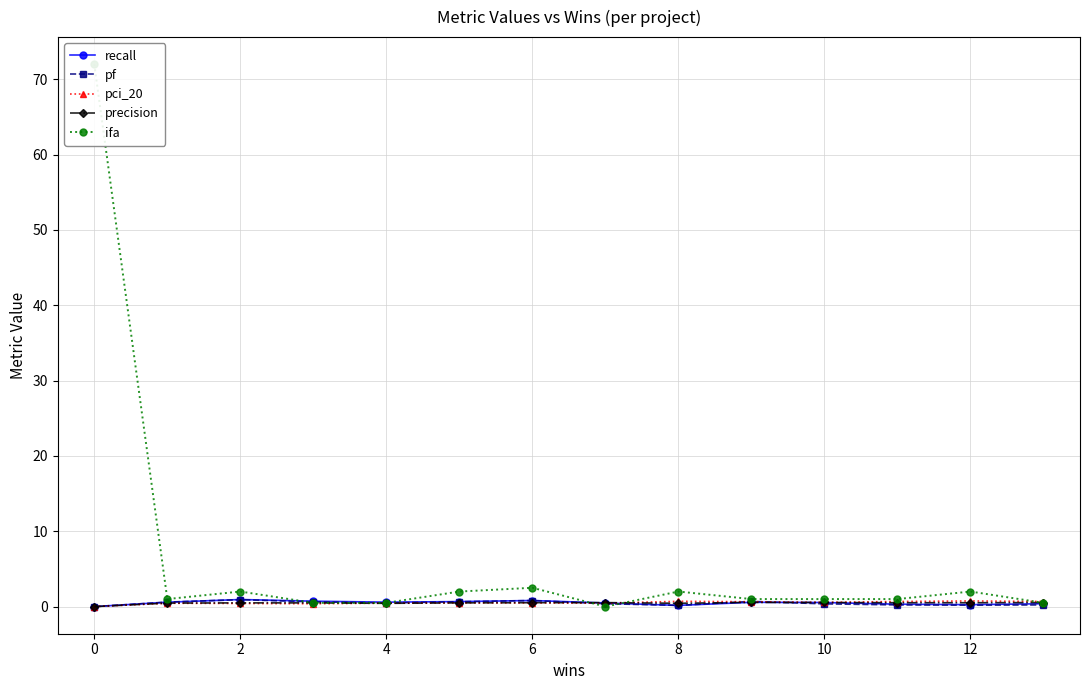

How many positive values does the pf series have?

13